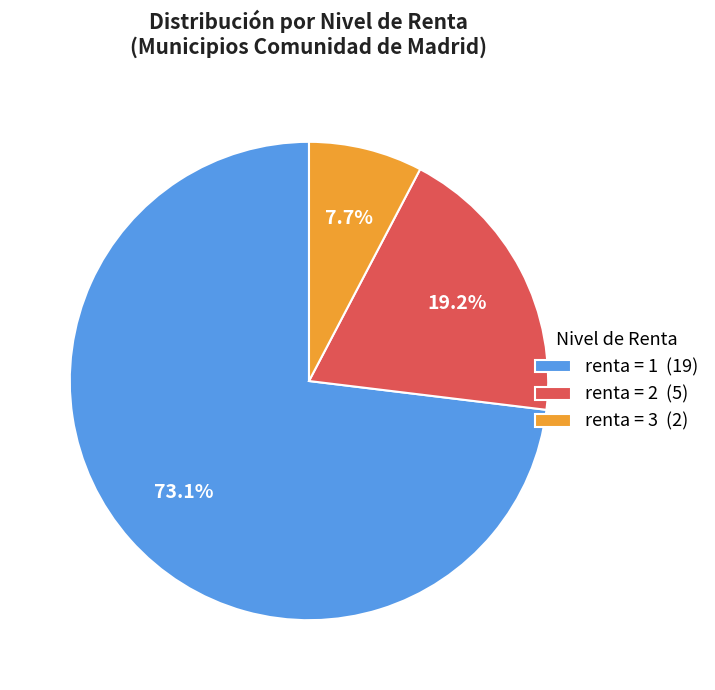

Which slice is the largest?

renta = 1 (19)